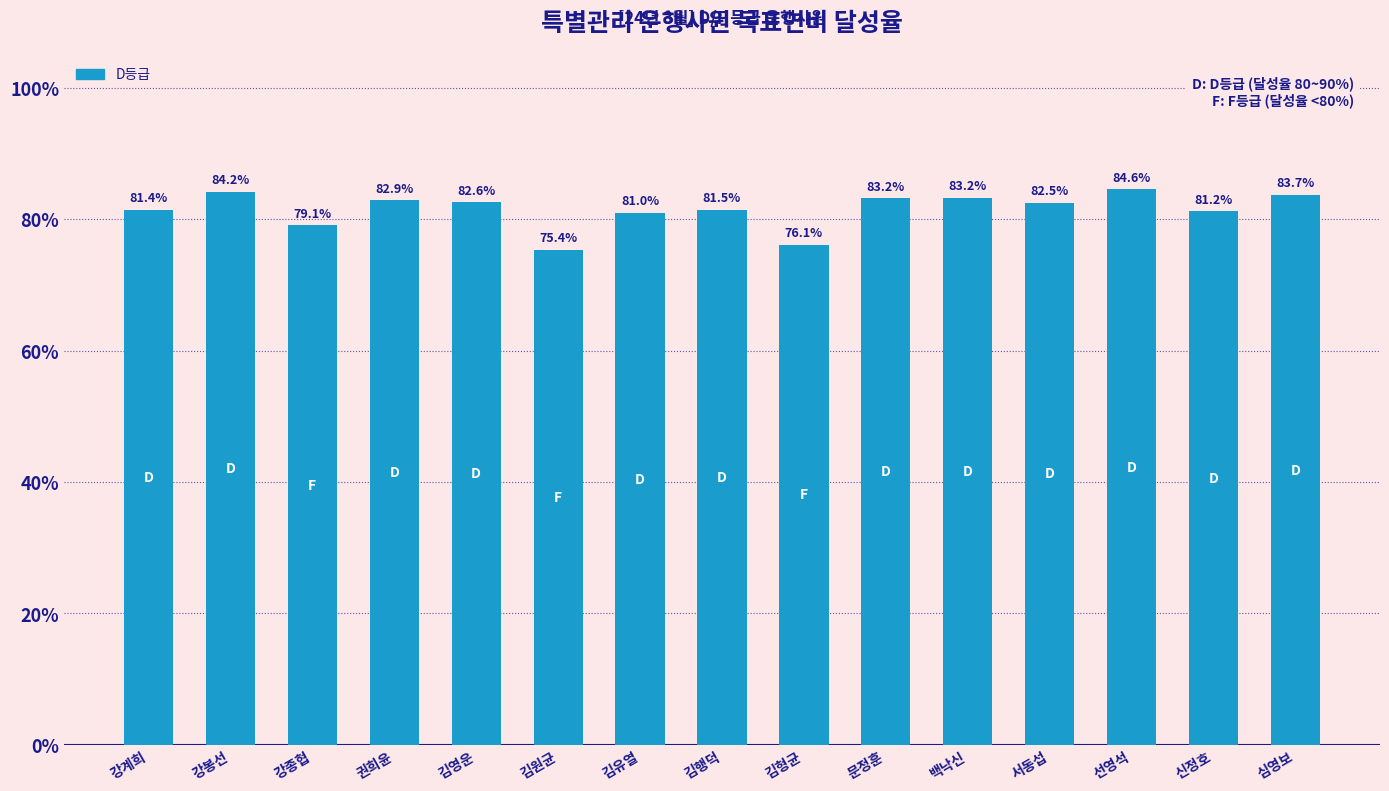

What is the label of the 14th bar from the left?

신정호